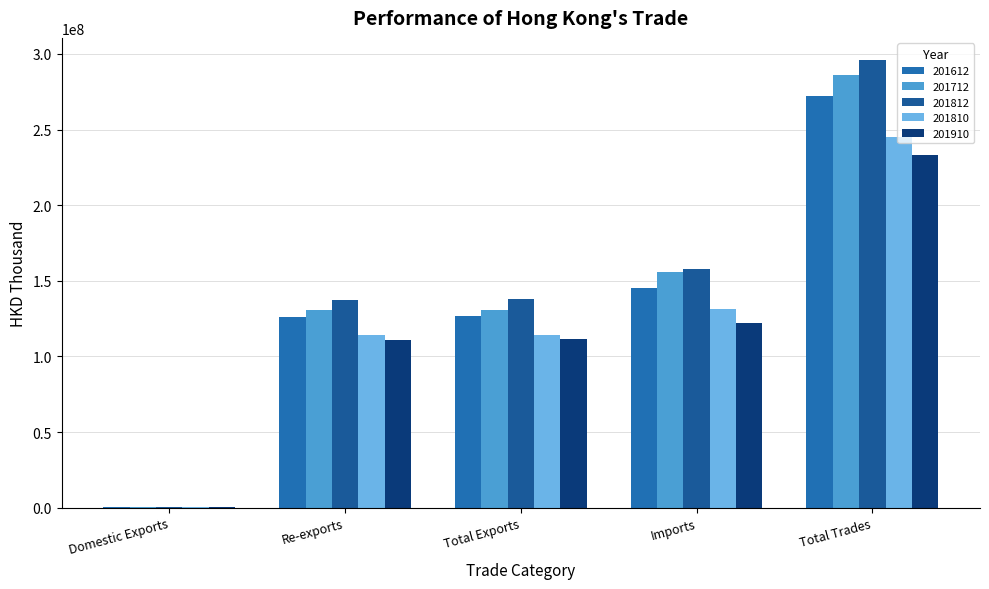

What is the total value across all series at Re-exports?

619127380.3